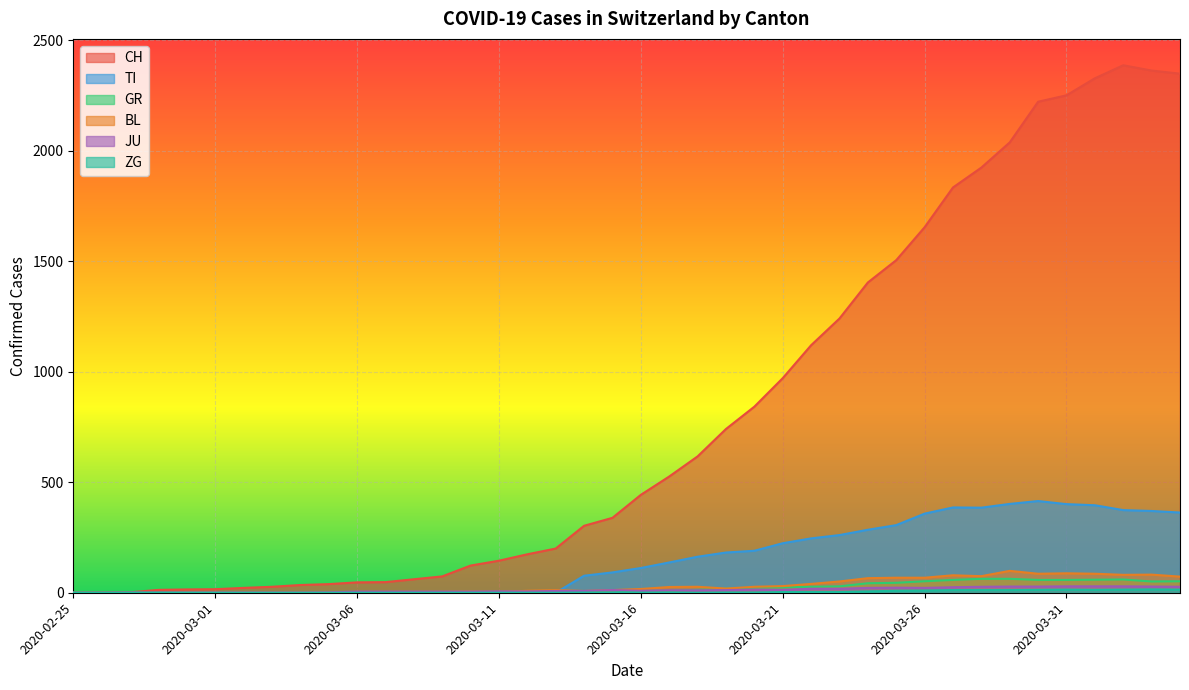

Which category has the lowest value across all series?

2020-02-25